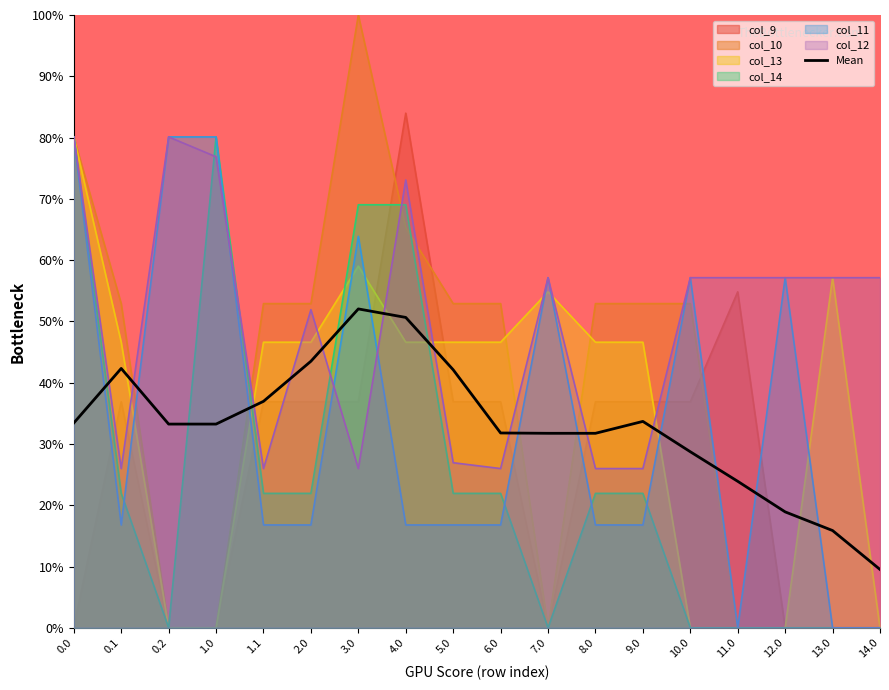

Reading left to right, list all the values displayed in this chart.

0.0=33.4	0.1=42.3	0.2=33.2	1.0=33.2	1.1=37.0	2.0=43.5	3.0=52.0	4.0=50.6	5.0=42.1	6.0=31.8	7.0=31.7	8.0=31.7	9.0=33.7	10.0=28.7	11.0=23.9	12.0=18.9	13.0=15.9	14.0=9.5